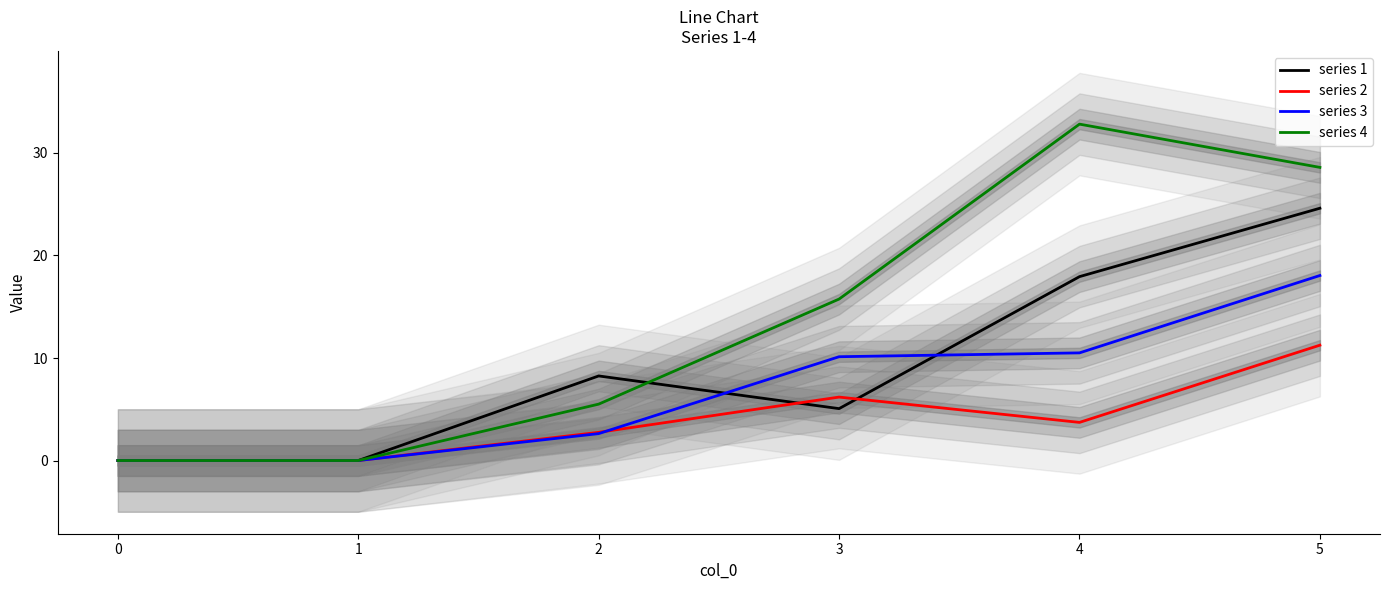

List the series in order of their overall mean, highest first.

series 4, series 1, series 3, series 2